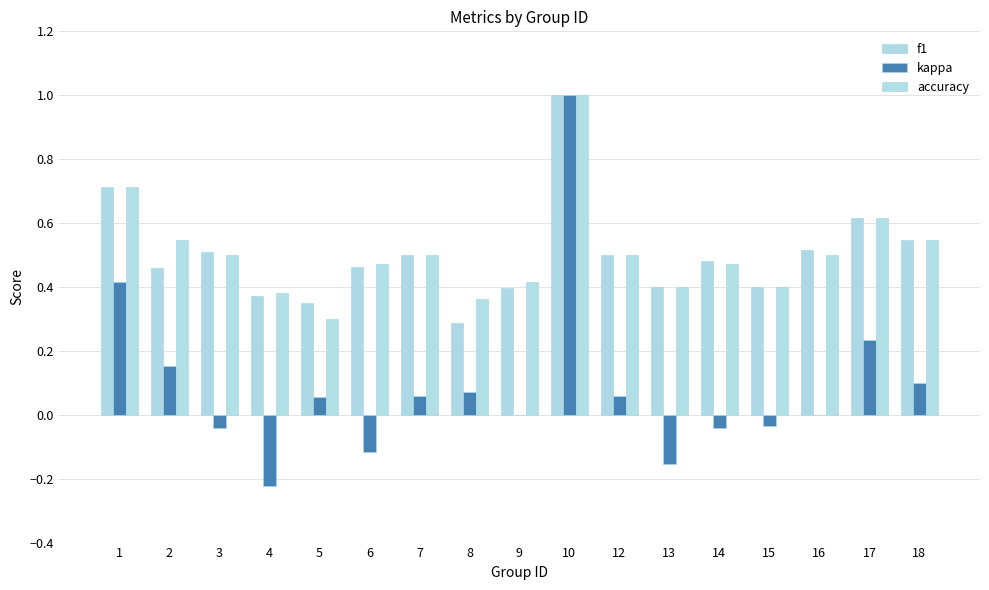

What is the smallest value displayed?

-0.2